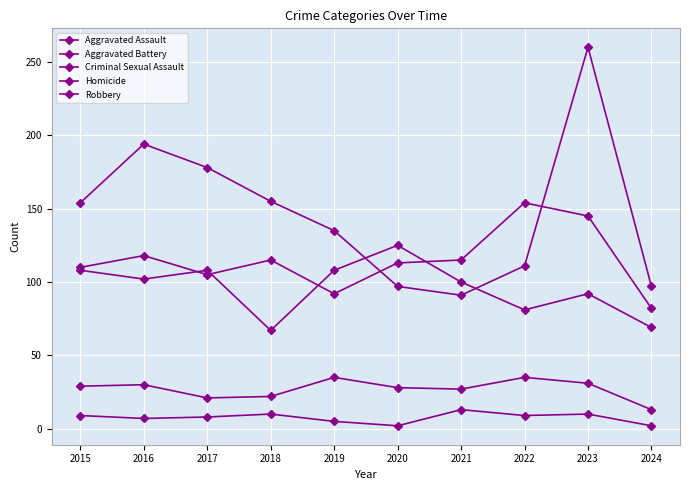

Count the number of data series in this chart.

5